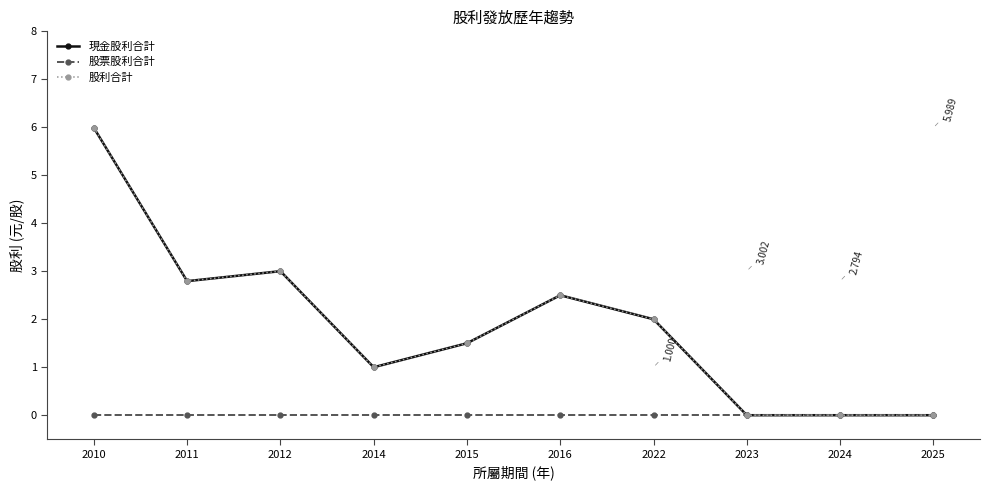

What is the sum of the 現金股利合計 values at 2010 and 2014?

7.0